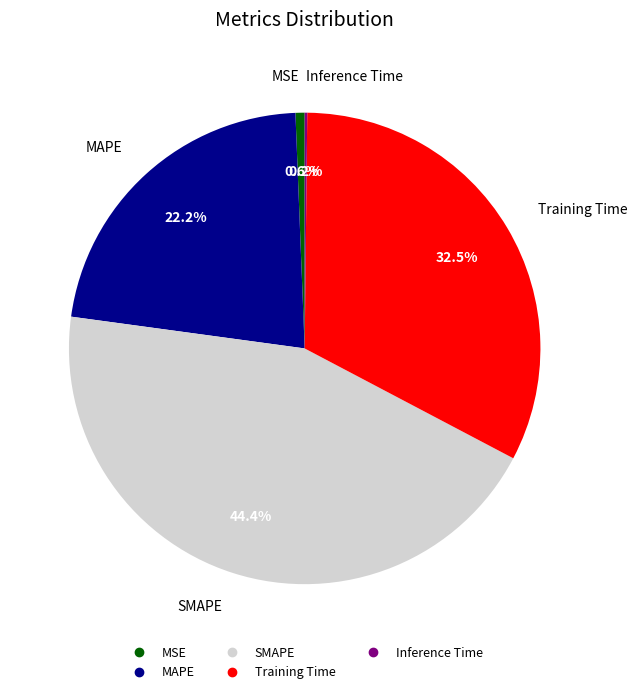

The MAPE slice represents 14% of the pie. True or false?

False